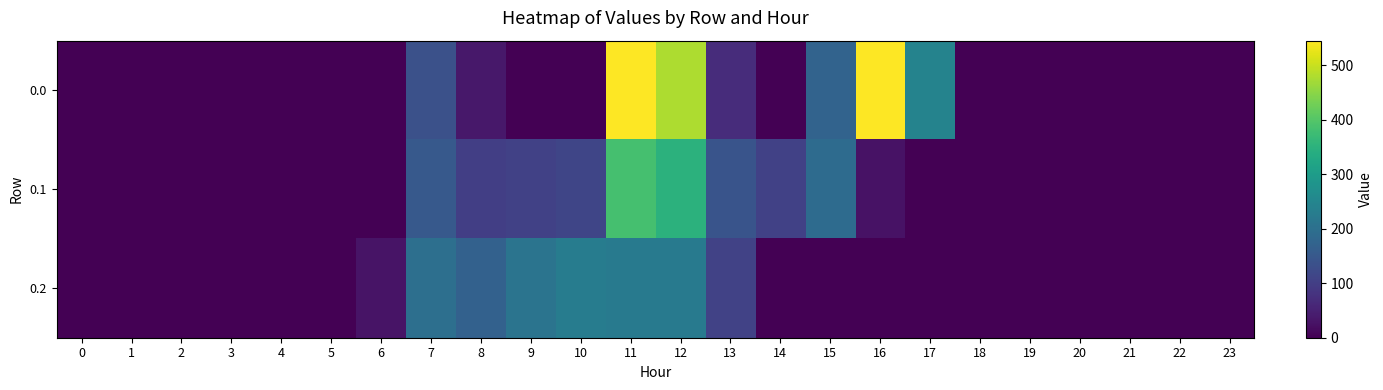

Reading left to right, list all the values displayed in this chart.

0.0: 0=0.0	1=0.0	2=0.0	3=0.0	4=0.0	5=0.0	6=0.0	7=134.3	8=35.0	9=0.0	10=0.0	11=544.3	12=477.2	13=70.2	14=0.3	15=172.8	16=545.4	17=243.5	18=0.0	19=0.0	20=0.0	21=0.0	22=0.0	23=0.0
0.1: 0=0.0	1=0.0	2=0.0	3=0.0	4=0.0	5=0.0	6=0.0	7=153.2	8=102.3	9=104.8	10=114.0	11=384.7	12=350.8	13=141.2	14=105.5	15=190.4	16=26.8	17=0.0	18=0.0	19=0.0	20=0.0	21=0.0	22=0.0	23=0.0
0.2: 0=0.0	1=0.0	2=0.0	3=0.0	4=0.0	5=0.0	6=29.3	7=199.0	8=169.5	9=209.6	10=228.0	11=225.2	12=224.3	13=107.8	14=0.0	15=0.0	16=0.0	17=0.0	18=0.0	19=0.0	20=0.0	21=0.0	22=0.0	23=0.0